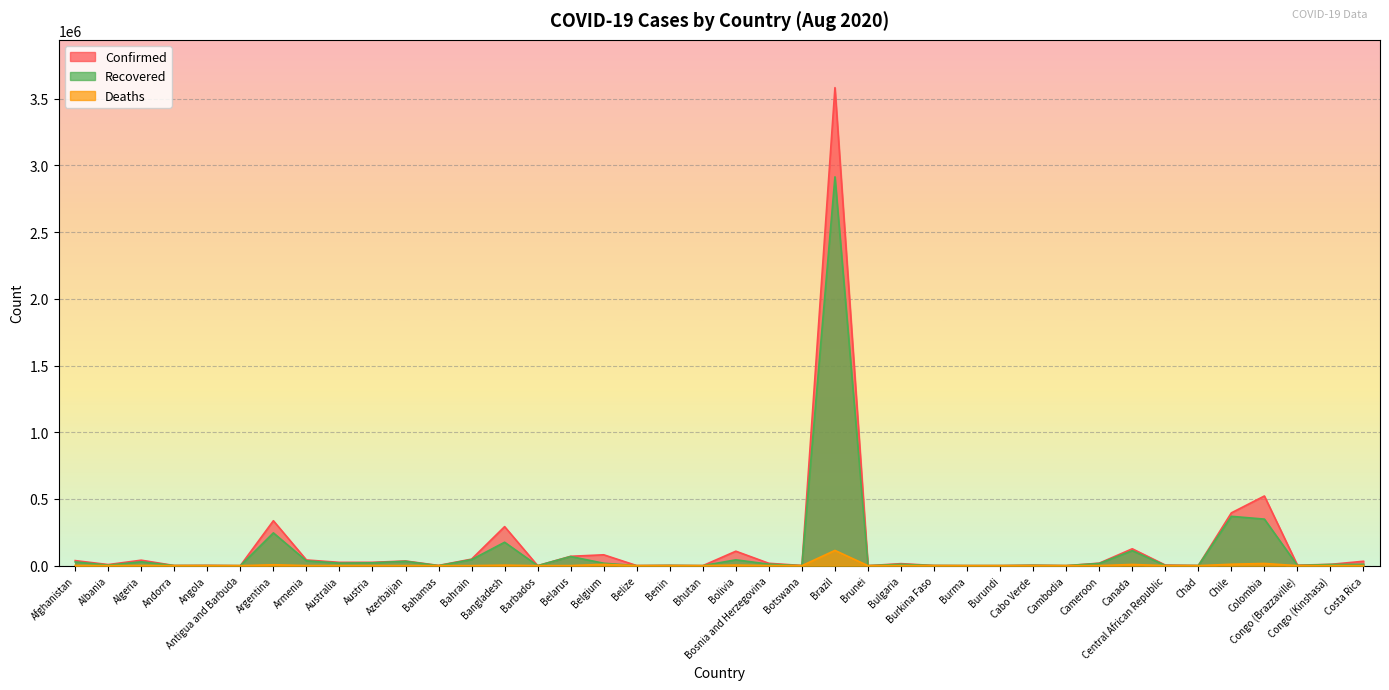

What is the total value across all series at Australia?

44545